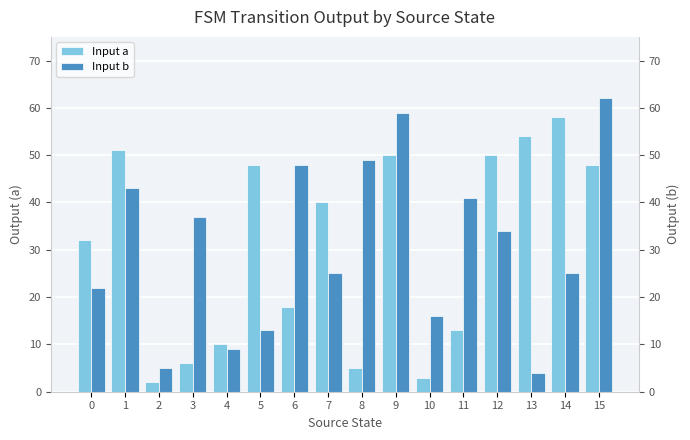

What is the difference between the maximum and second lowest values in the Input a series?

55